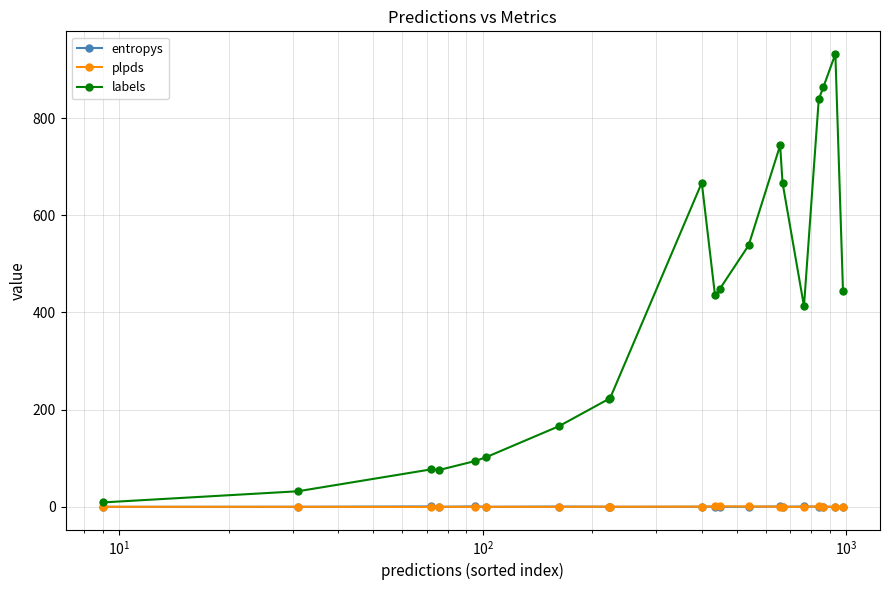

Which series has the largest total across all categories?

labels